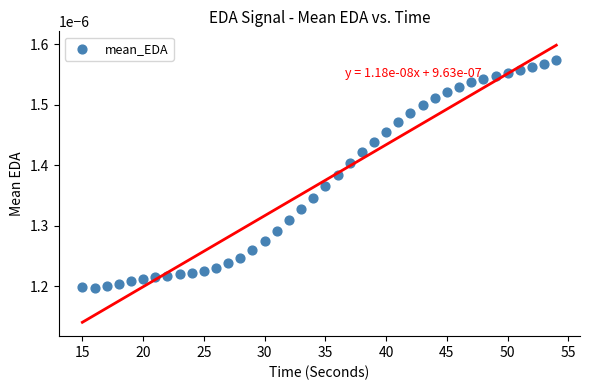

What is the range of X values (max minus min)?

39.0